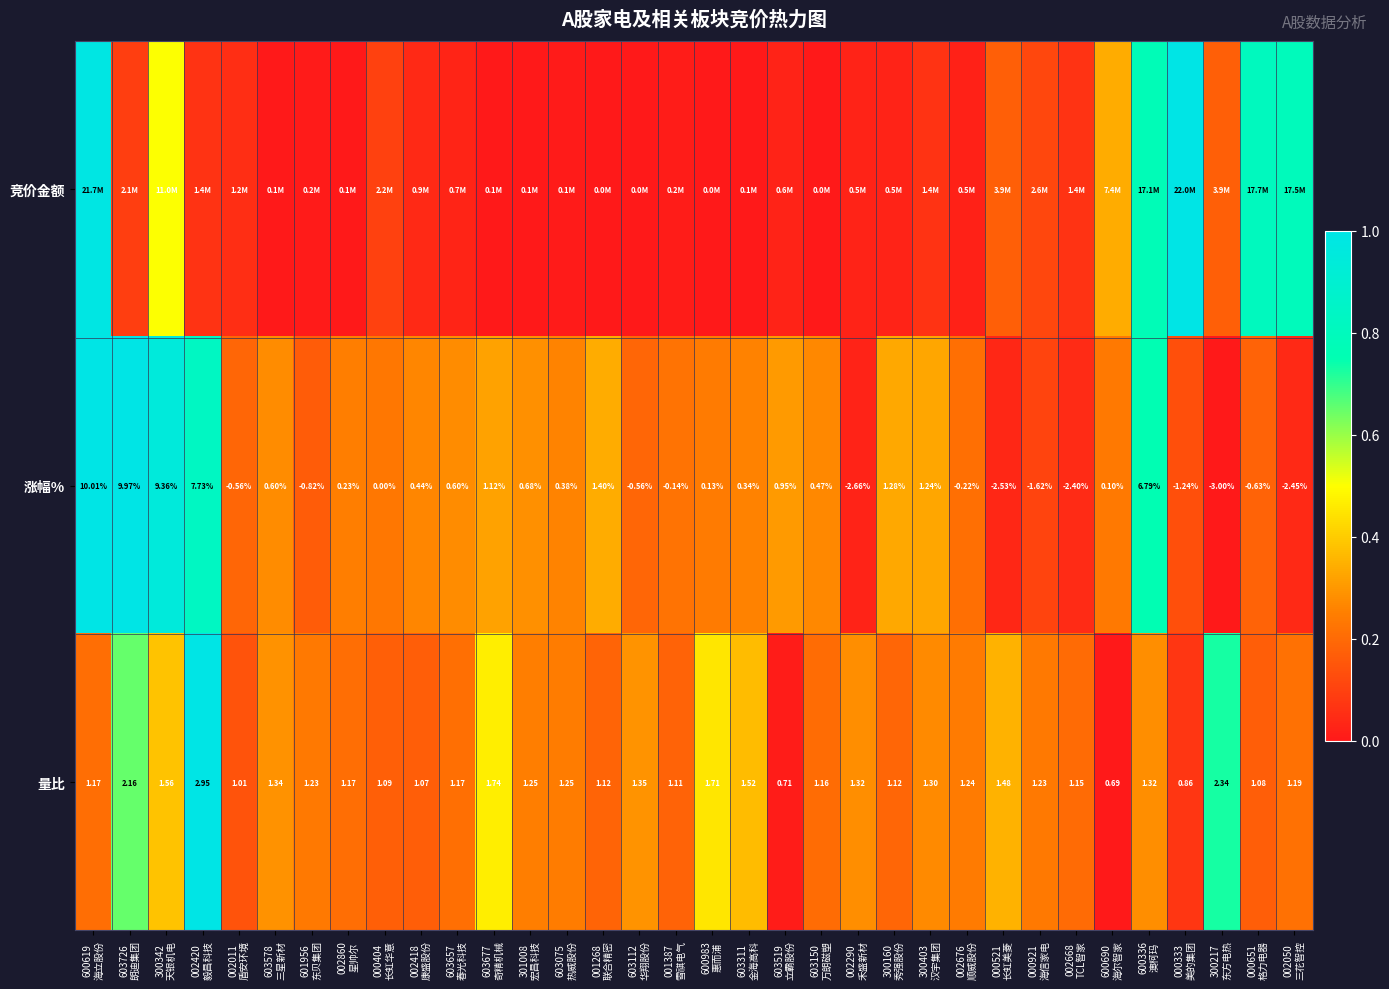

How many values in the 量比 series are below 1?

3